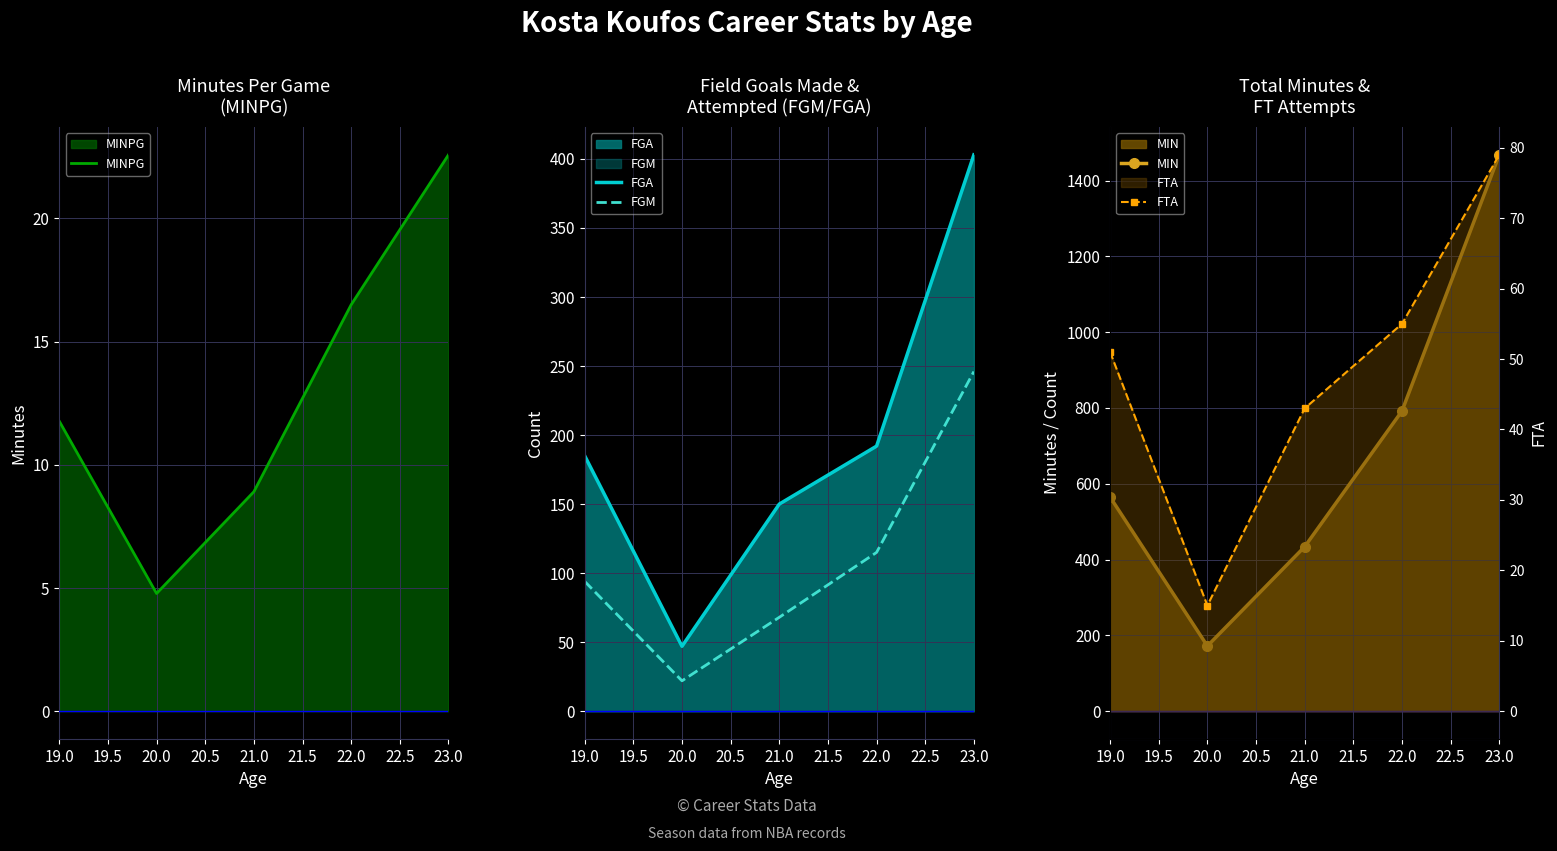

What is the average value of the MIN series?

686.2